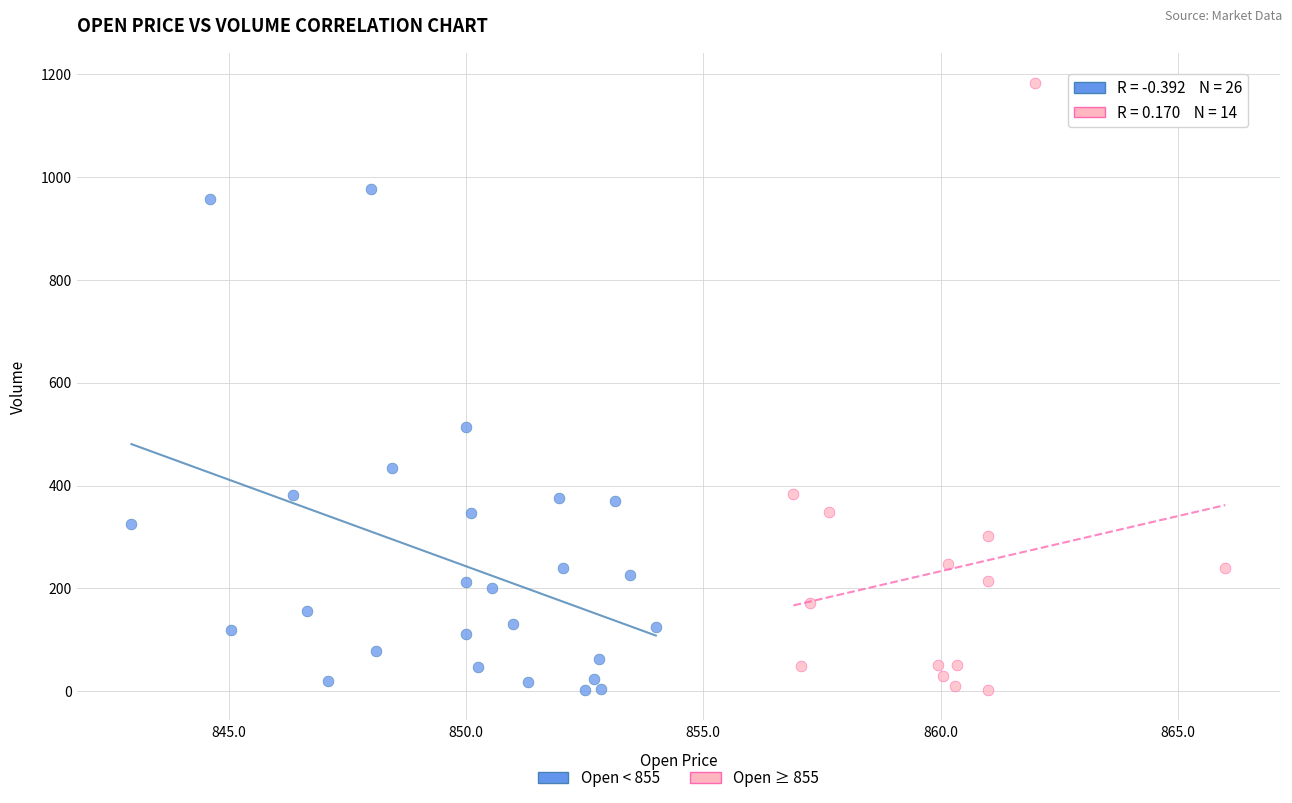

What are all the series names shown in the legend?

Open < 855, Open ≥ 855